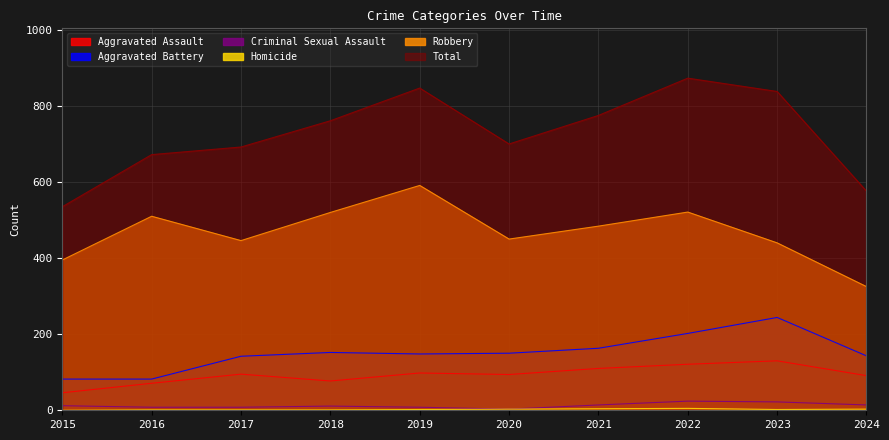

True or false: Robbery and Criminal Sexual Assault intersect in this chart.

False